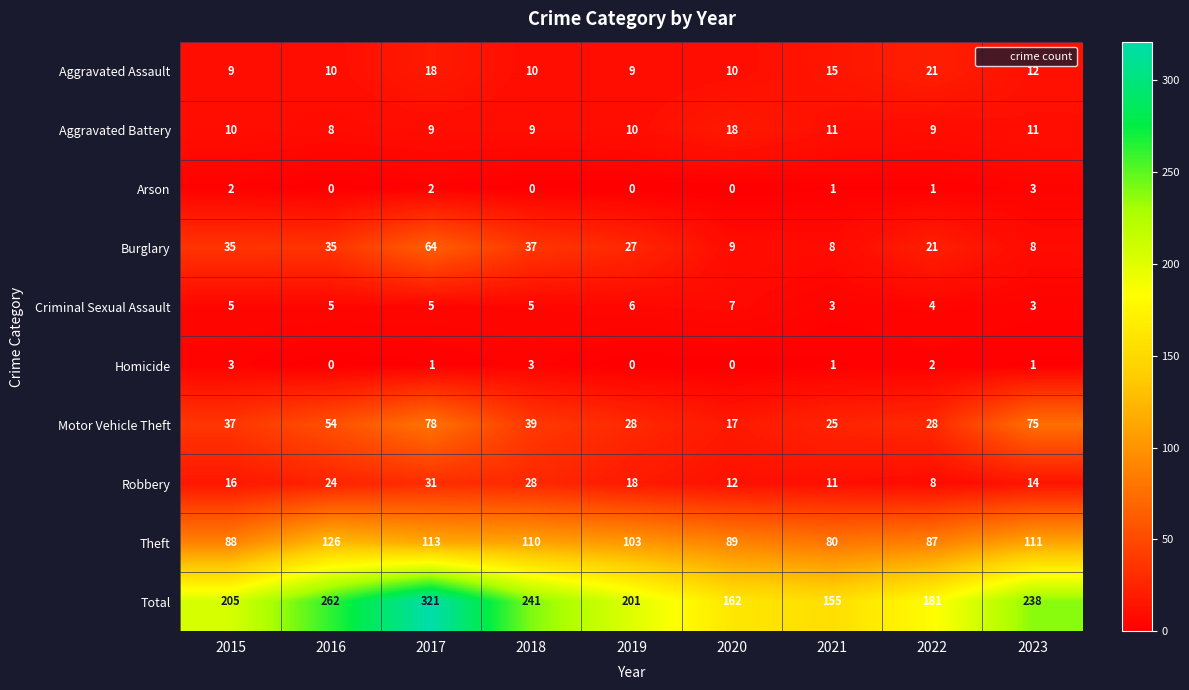

Between 2017 and 2022, which series saw the biggest shift?

Total